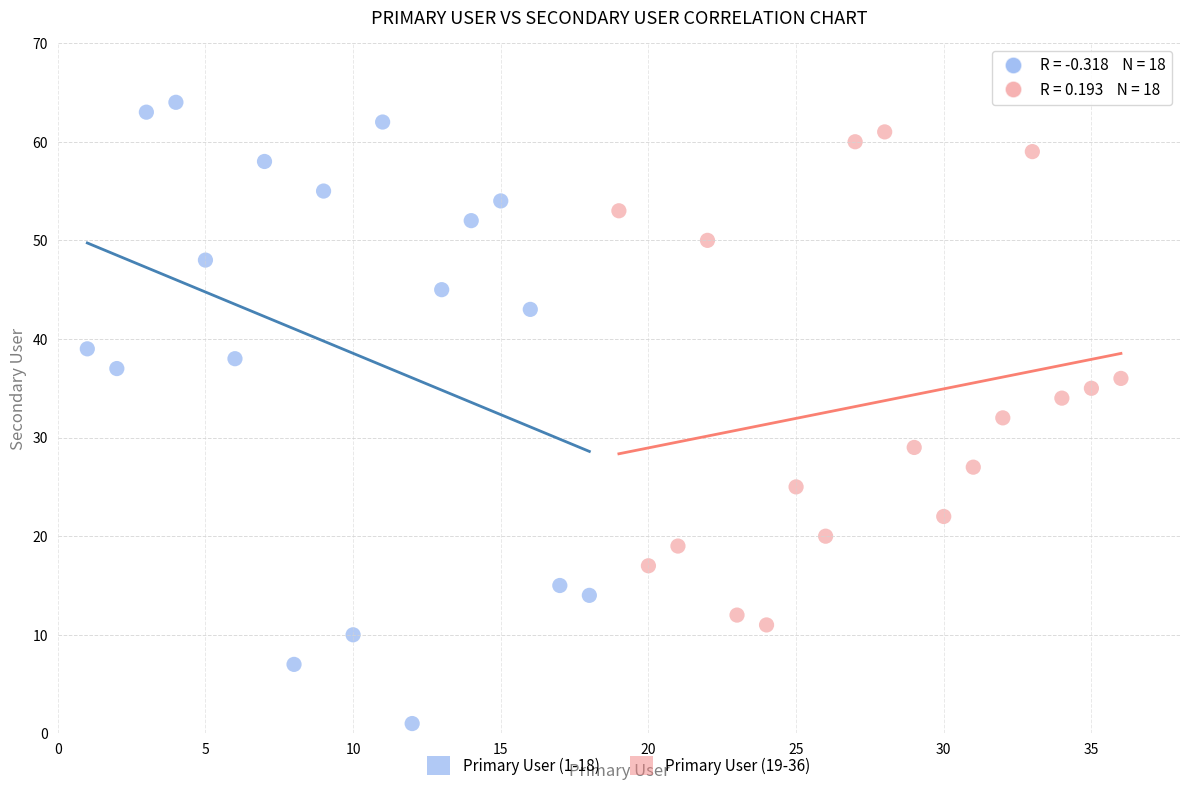

Which series contains the highest Y value?

Primary User (1-18)